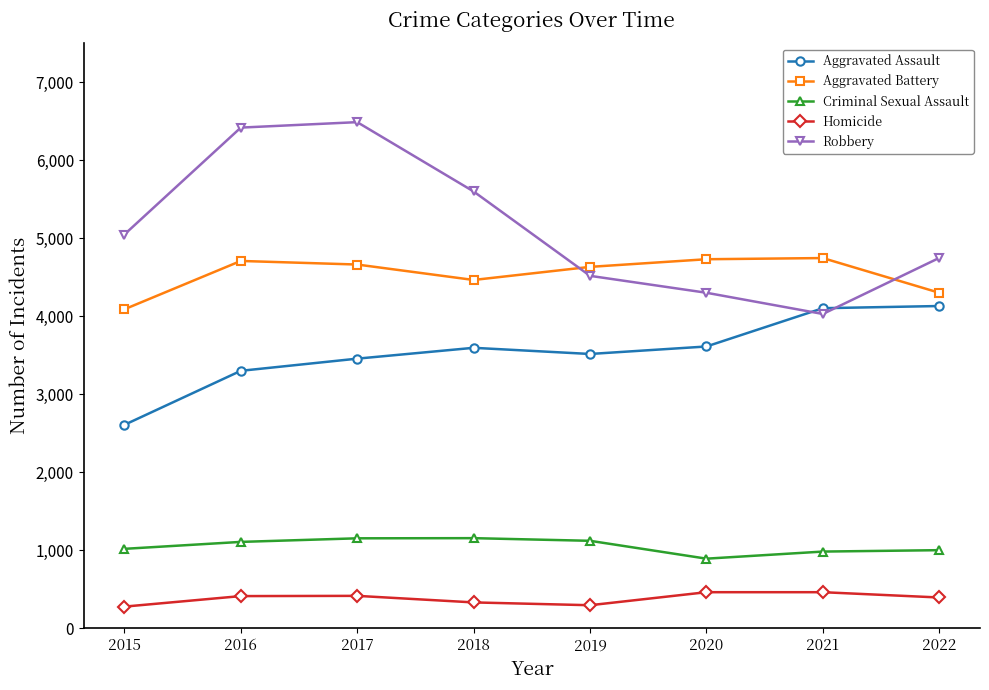

How many values in the Aggravated Battery series are below 4664?

4